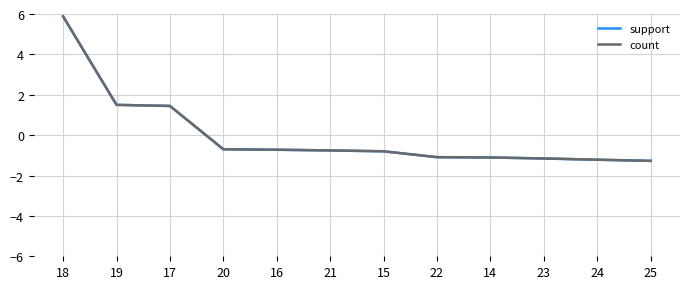

Does the chart display data point markers on the line(s)?

No